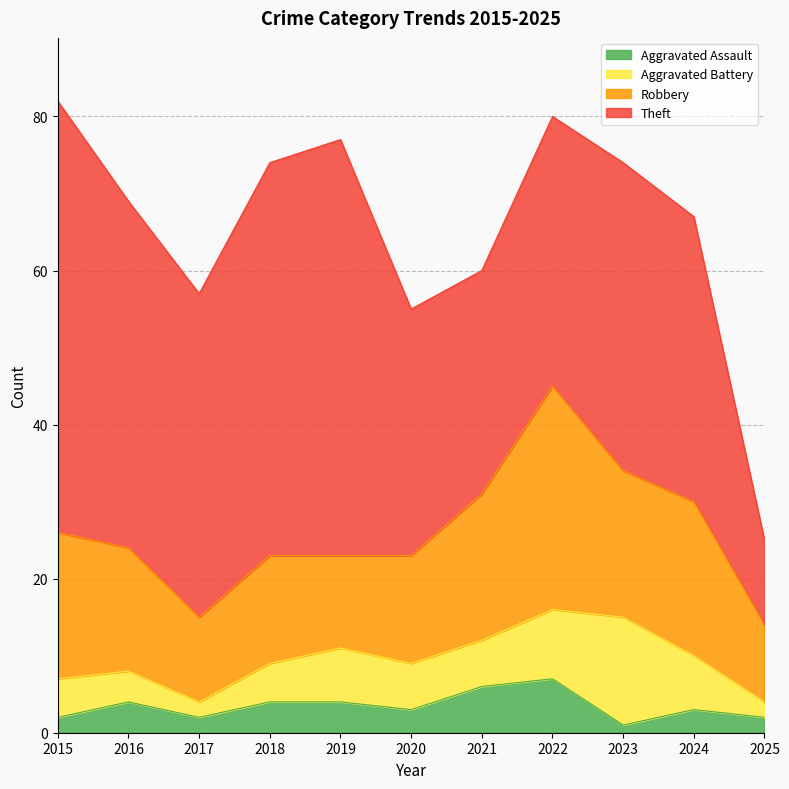

Read the Robbery value at 2024, to the nearest 5.

20